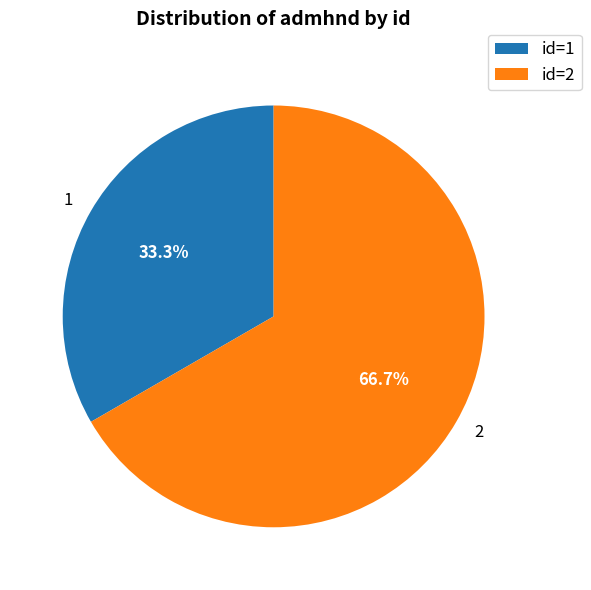

Combined, do 2 and 1 account for over 50%?

Yes